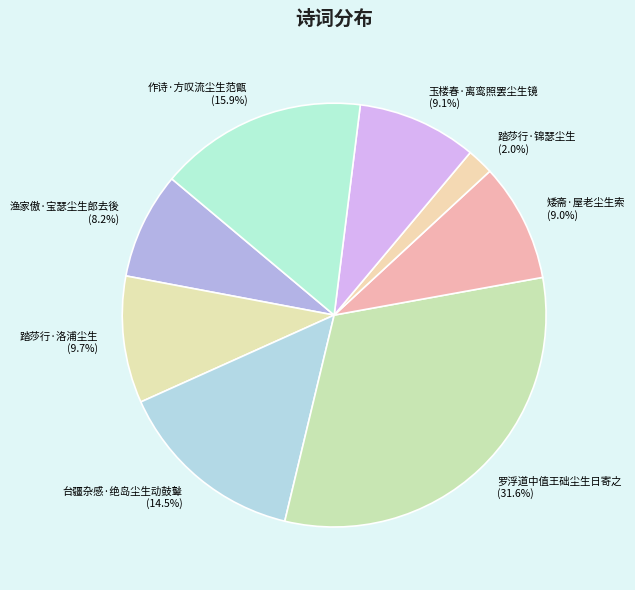

How many slices are in this pie chart?

8